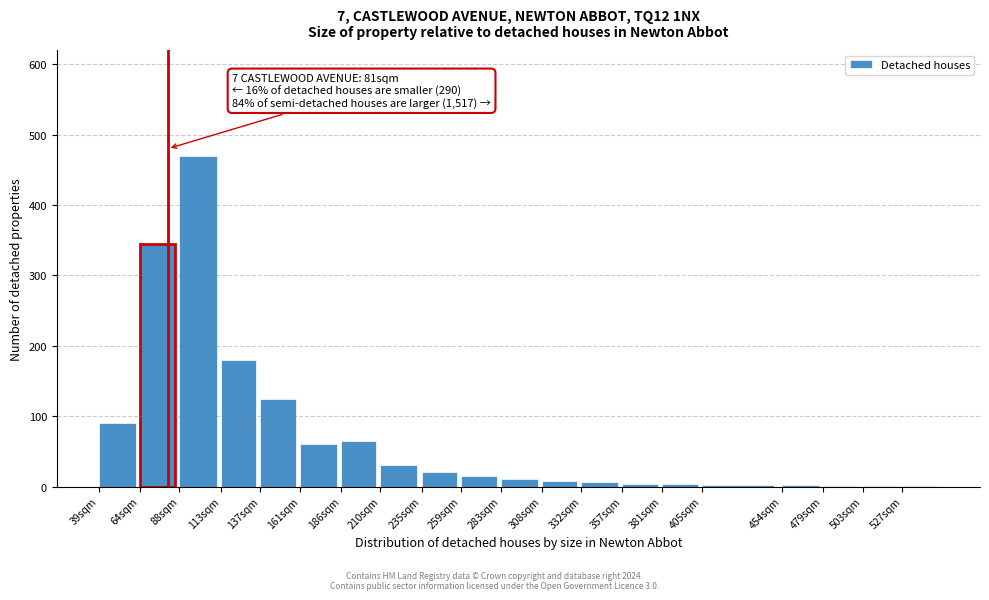

What is the sum of all values?

1438